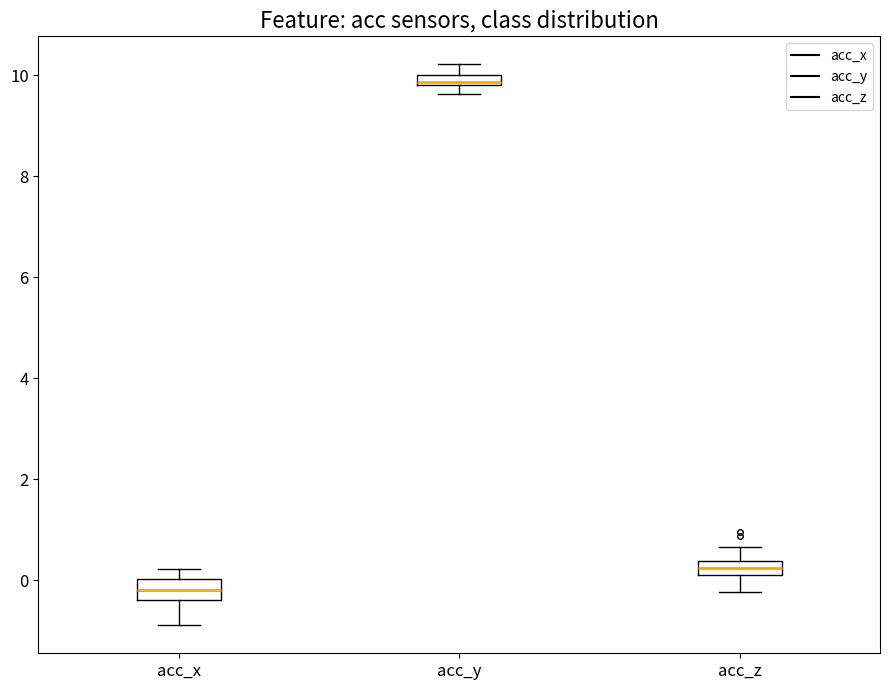

Where is the upper edge of the box for acc_x on the y-axis? The values are not printed on the chart, so give them approximately, as read against the axis.

0.0